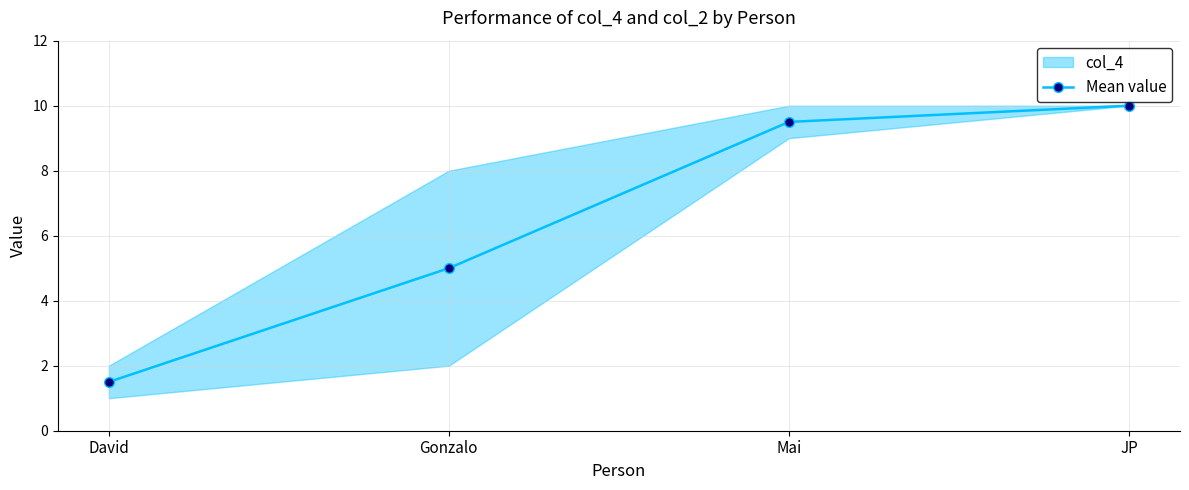

True or false: there are more than 2 points higher than both neighbors.

False